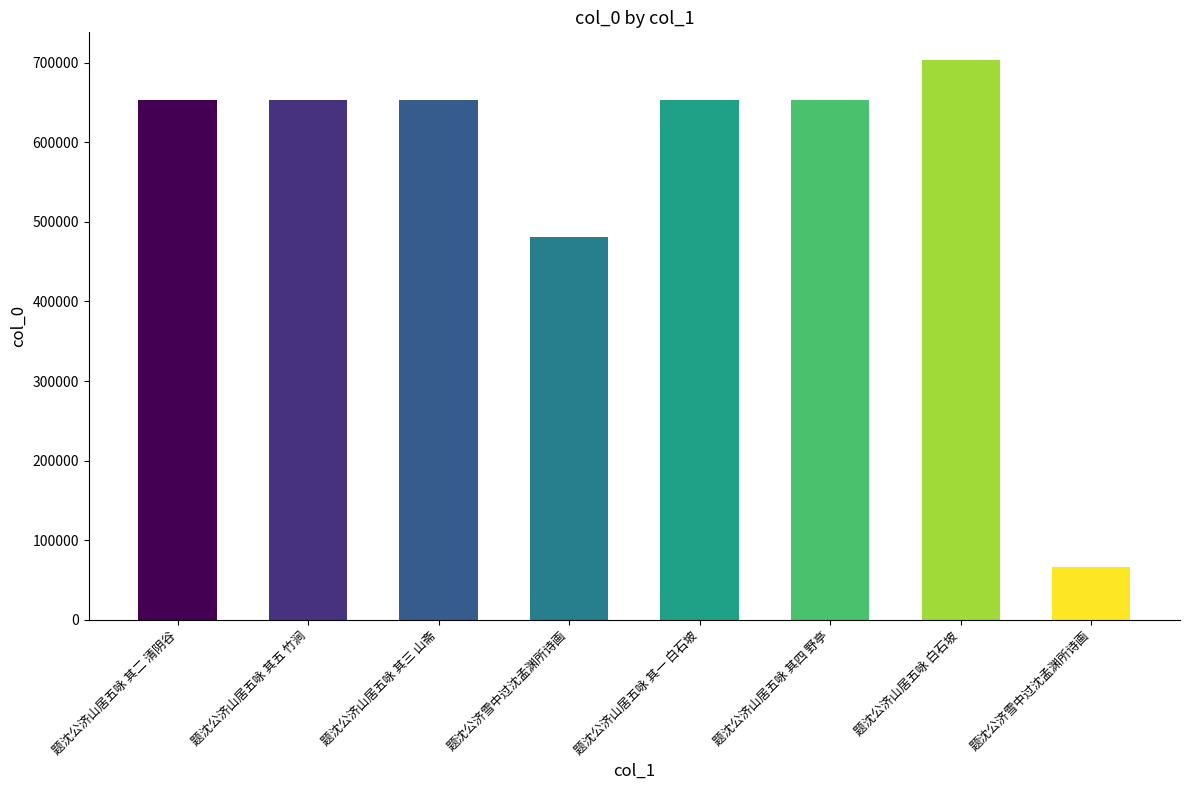

What is the difference between the maximum and second lowest values?

222043